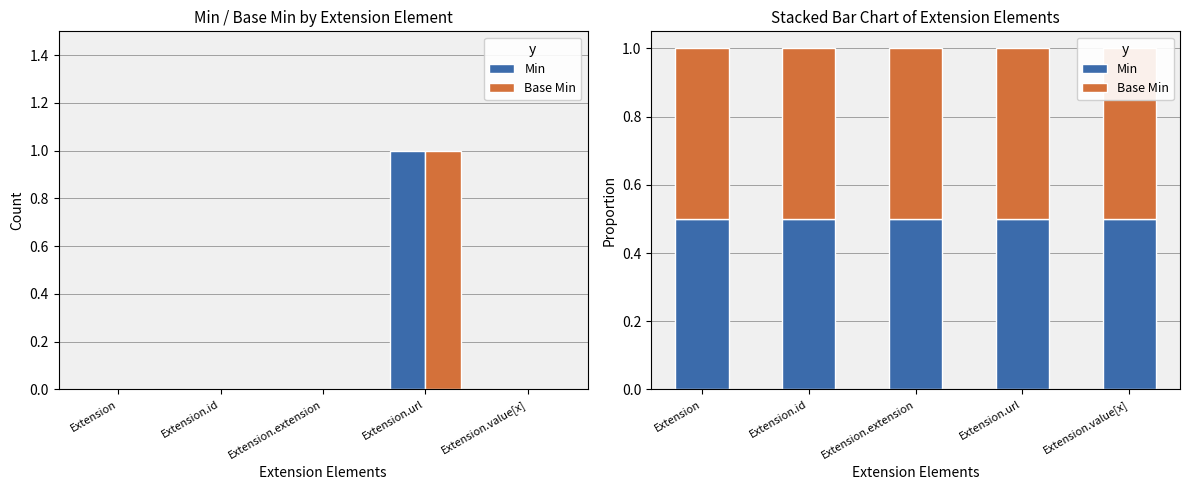

How many groups of bars are there?

5